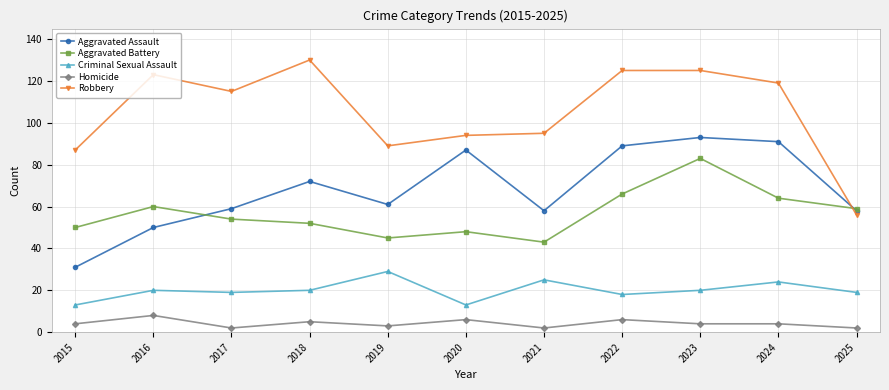

Reading right to left, transcribe all the data shown in this chart.

Aggravated Assault: 2025=58	2024=91	2023=93	2022=89	2021=58	2020=87	2019=61	2018=72	2017=59	2016=50	2015=31
Aggravated Battery: 2025=59	2024=64	2023=83	2022=66	2021=43	2020=48	2019=45	2018=52	2017=54	2016=60	2015=50
Criminal Sexual Assault: 2025=19	2024=24	2023=20	2022=18	2021=25	2020=13	2019=29	2018=20	2017=19	2016=20	2015=13
Homicide: 2025=2	2024=4	2023=4	2022=6	2021=2	2020=6	2019=3	2018=5	2017=2	2016=8	2015=4
Robbery: 2025=56	2024=119	2023=125	2022=125	2021=95	2020=94	2019=89	2018=130	2017=115	2016=123	2015=87